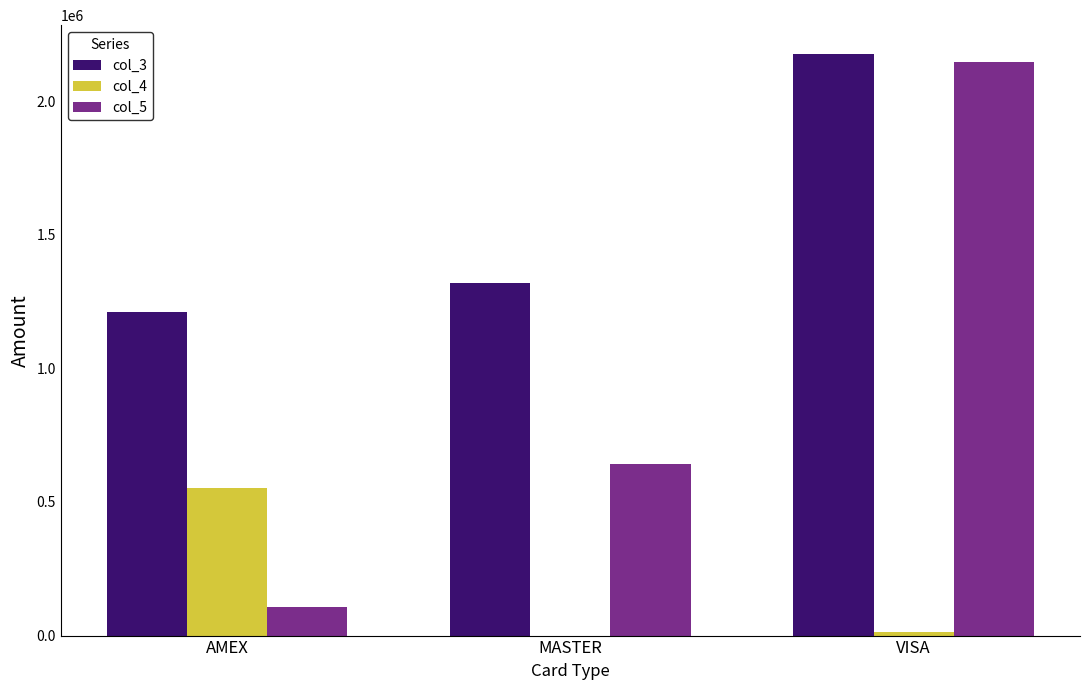

At which category is the sum across all series the highest?

VISA